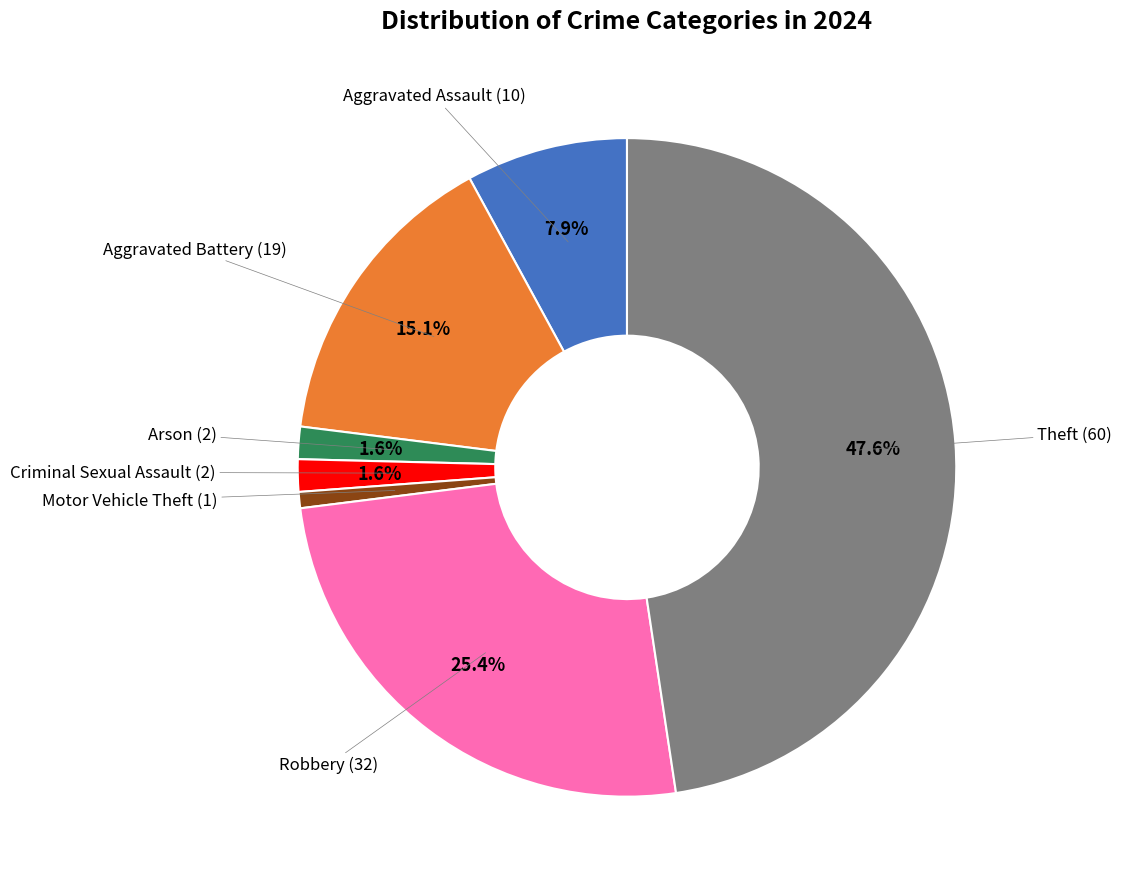

Is there any slice that represents more than half of the pie?

No